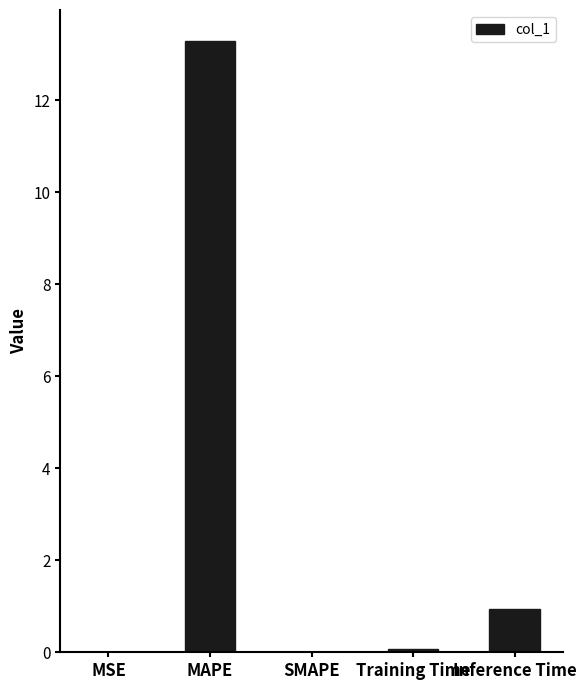

Is it true that the value at SMAPE is 0.0?

True